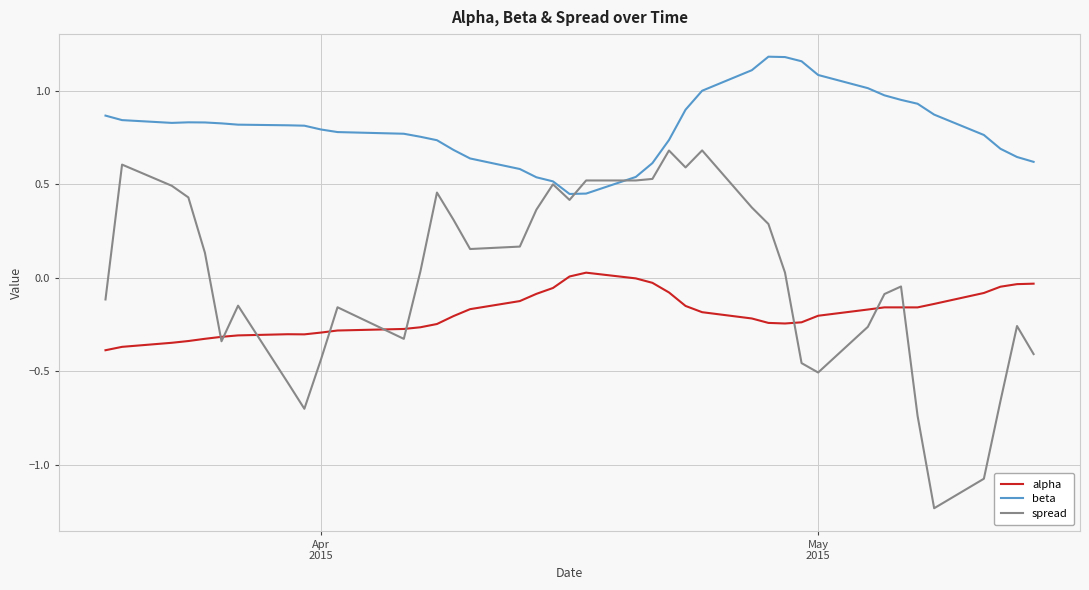

Rank the series by their maximum value, from lowest to highest.

alpha, spread, beta